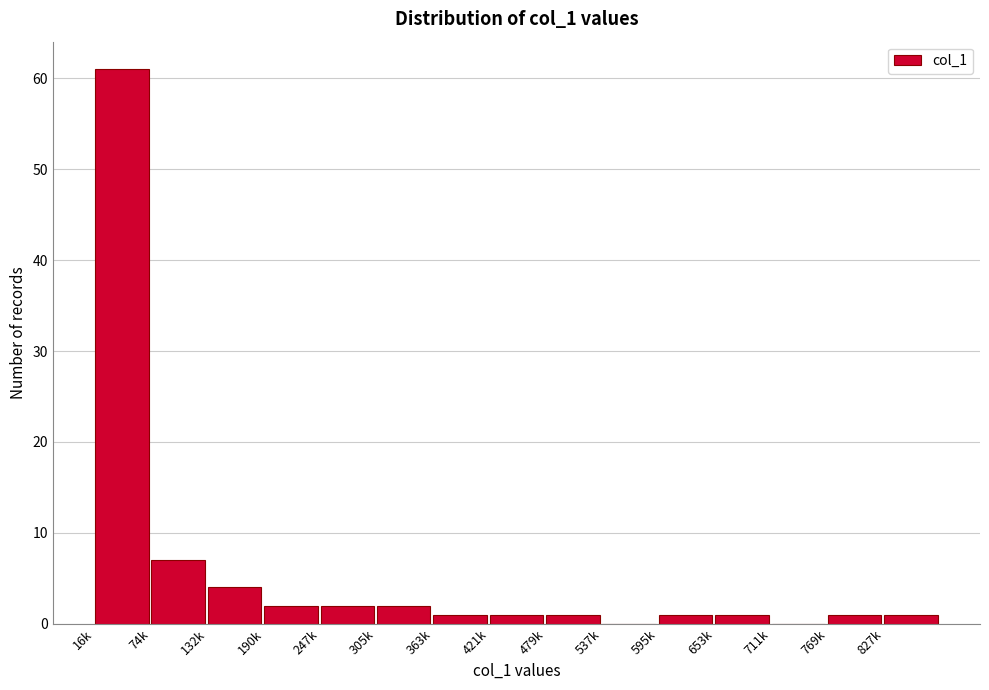

Reading left to right, list all the values displayed in this chart.

16k=61	74k=7	132k=4	190k=2	247k=2	305k=2	363k=1	421k=1	479k=1	537k=0	595k=1	653k=1	711k=0	769k=1	827k=1